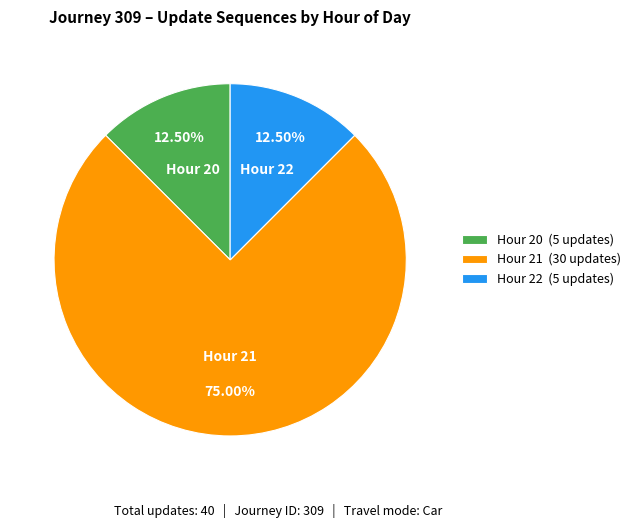

Is there a majority slice in this chart?

Yes